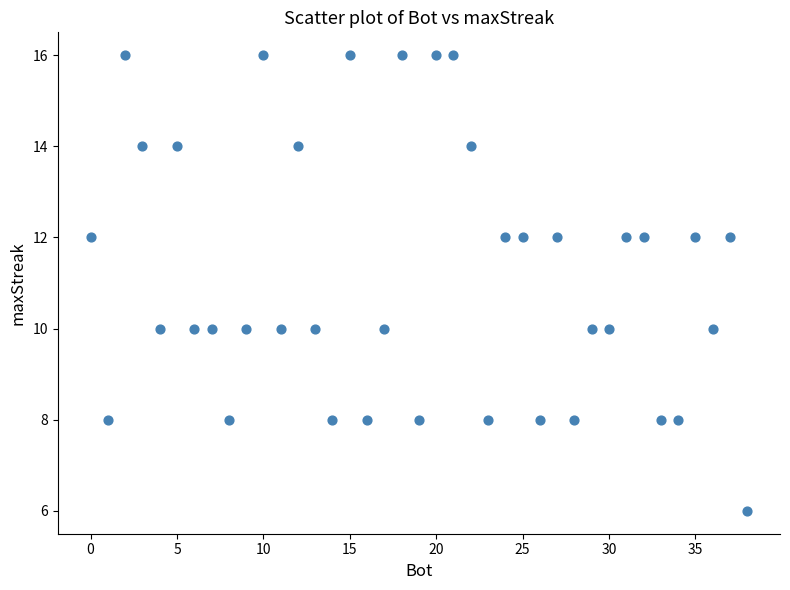

What is the range of Y values (max minus min)?

10